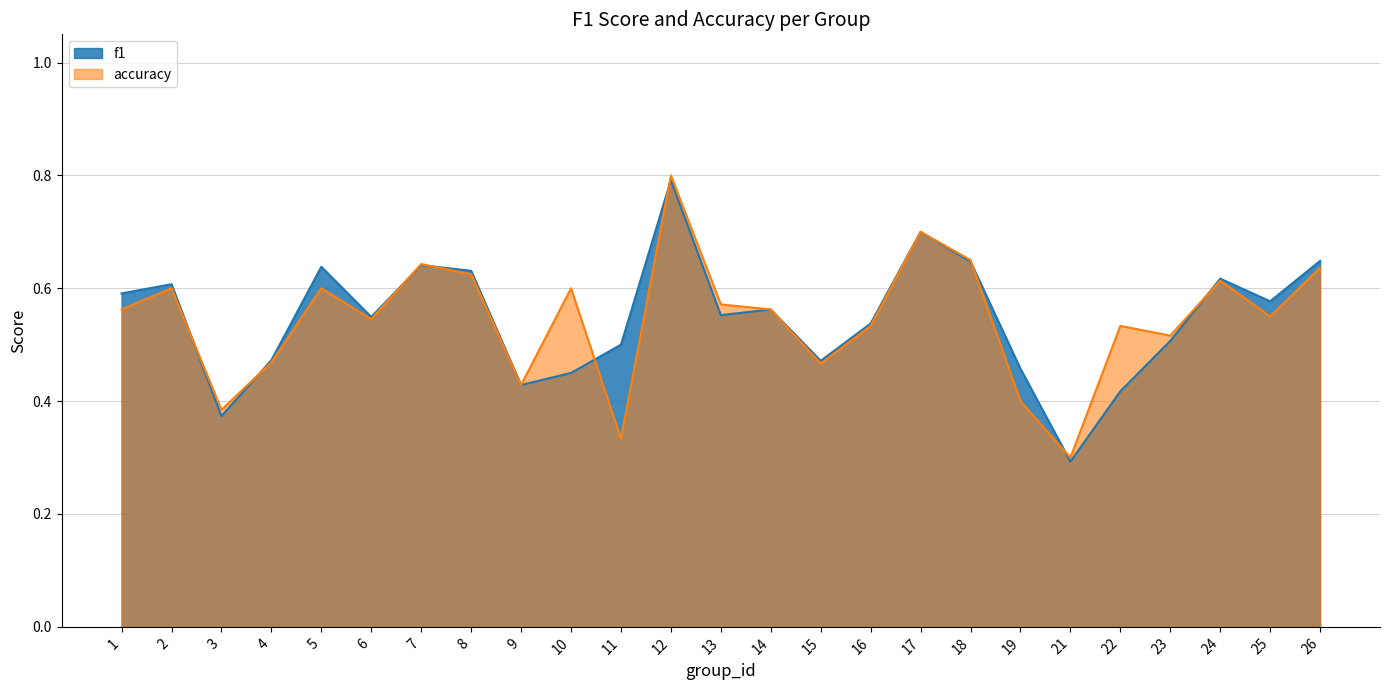

Which series has the largest total across all categories?

f1